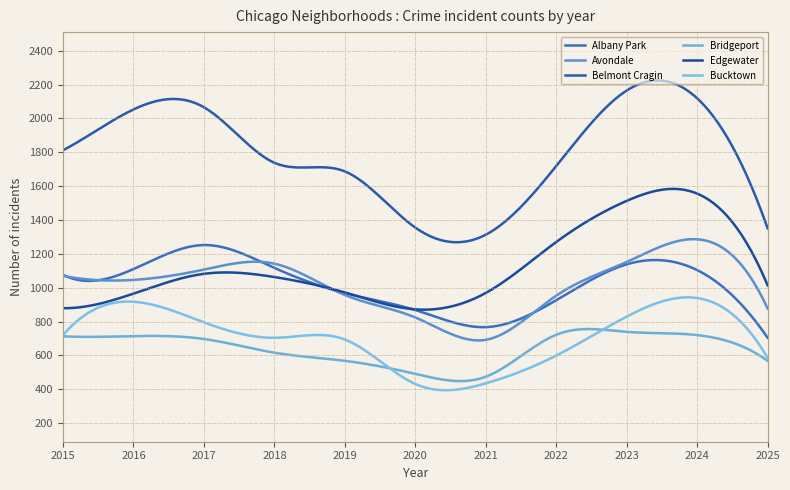

What is the smallest value displayed?

394.3